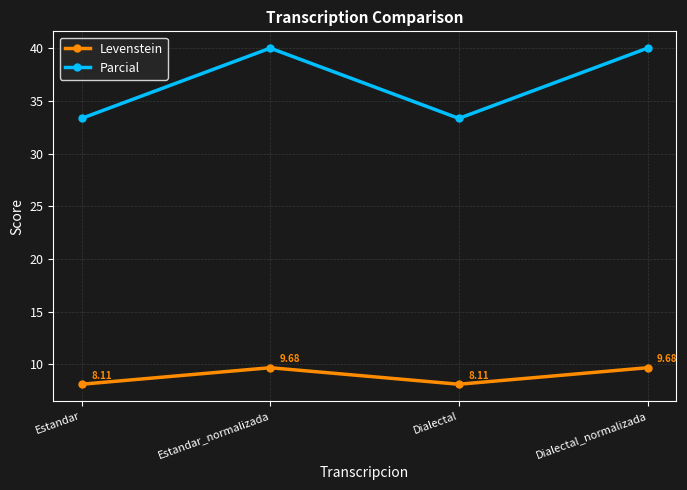

True or false: Parcial and Levenstein intersect in this chart.

False